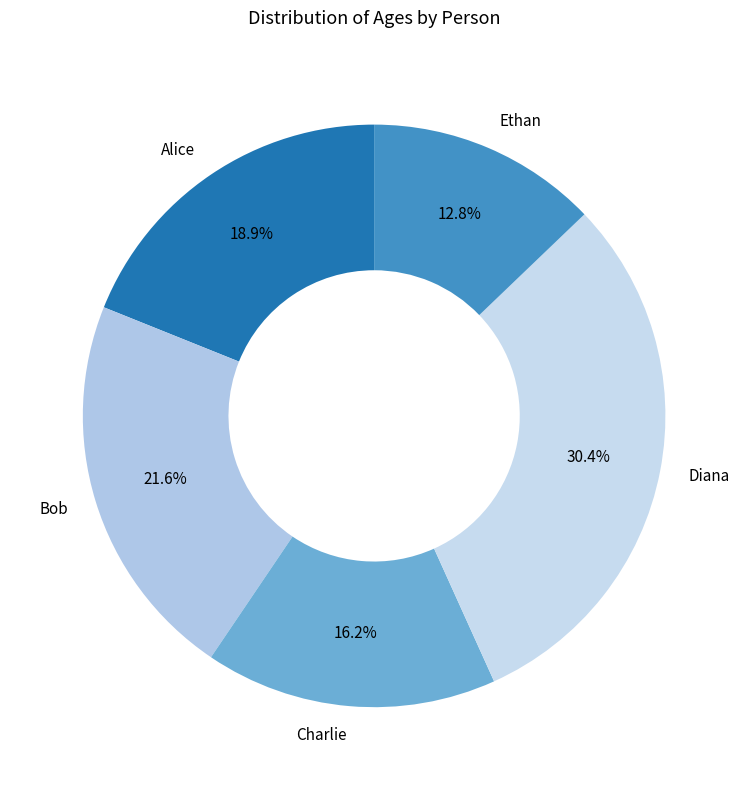

Which category has the biggest portion of the pie?

Diana